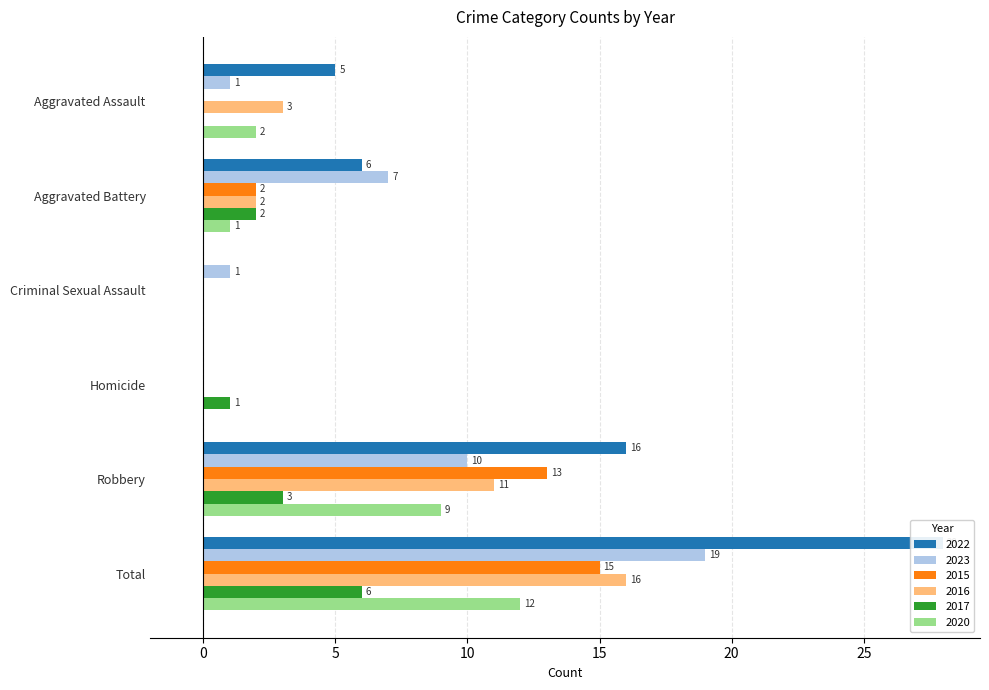

How many bars are there in each group?

6